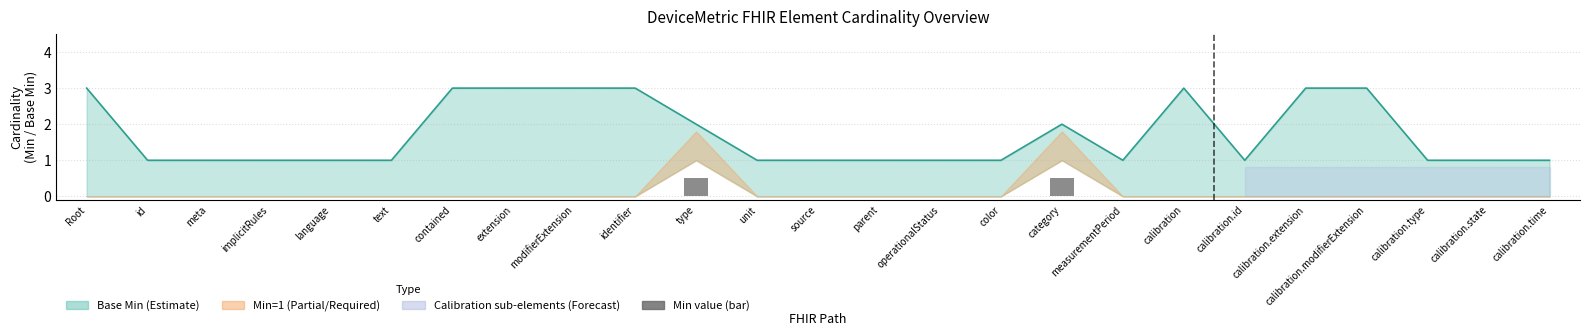

Count the number of values greater than 0.

2